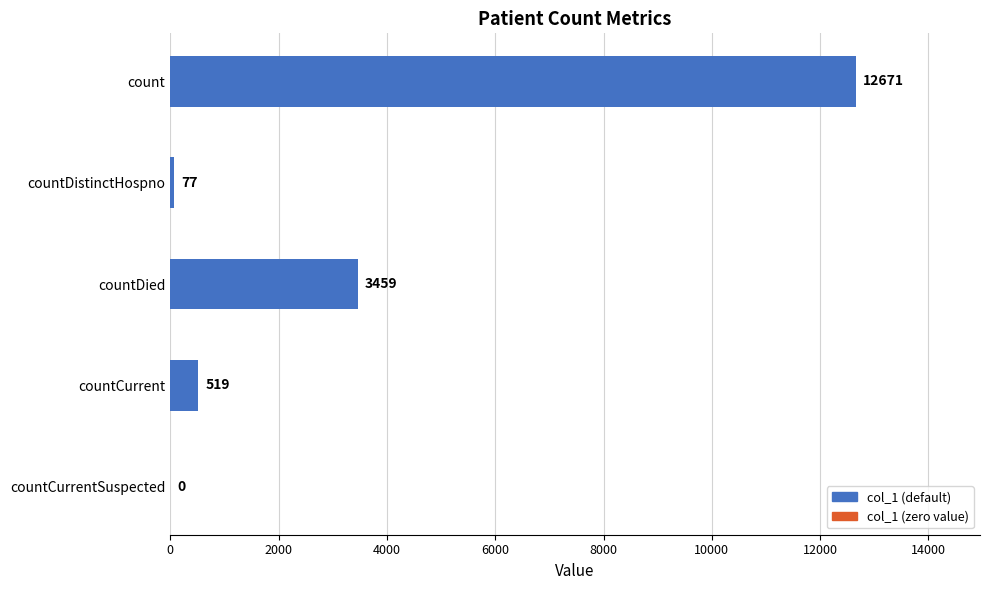

Which has a higher value, countDistinctHospno or countDied?

countDied